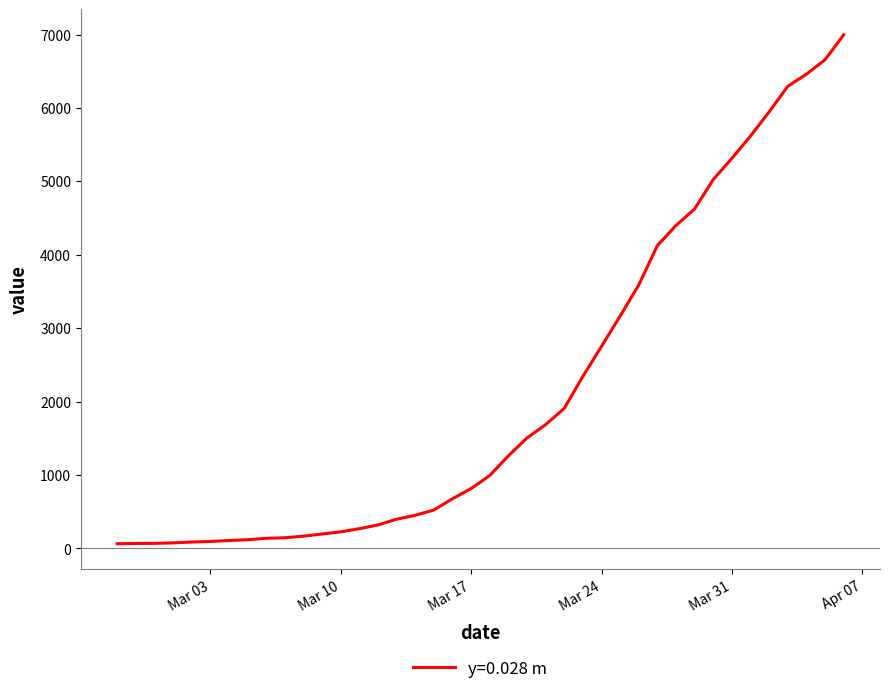

What is the maximum value shown in the chart?

6995